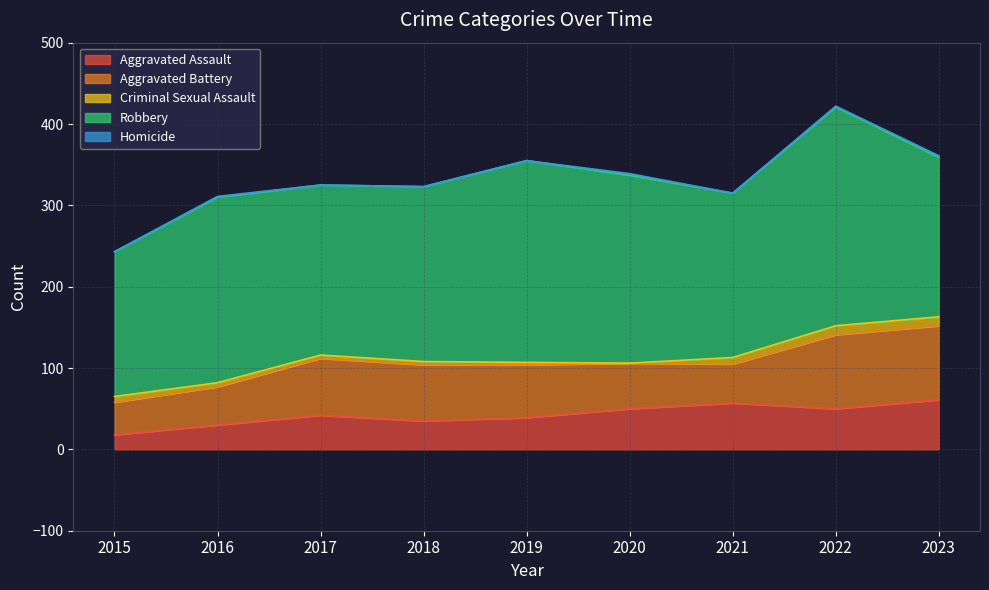

Does the chart display data point markers on the line(s)?

No